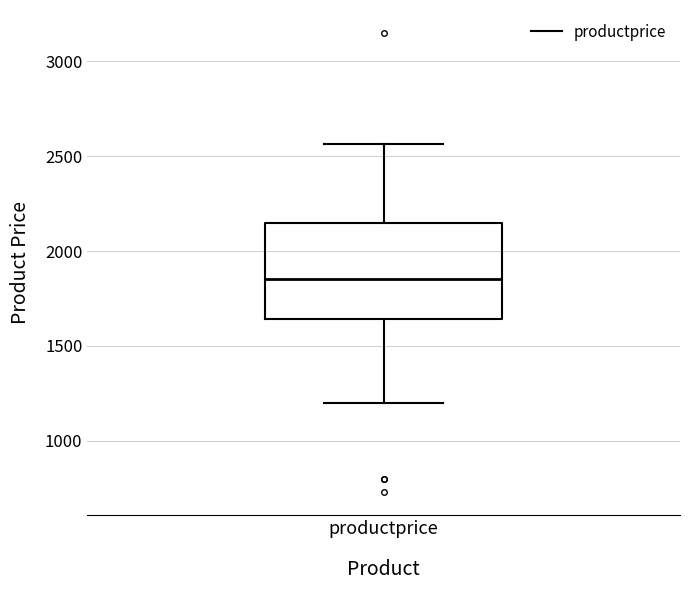

Transcribe this box plot: give where the median line is, the range the box spans, and where the two whiskers end, as read against the y-axis. The values are not printed on the chart, so give them approximately, as read against the axis.

median 1850, box 1650 to 2150, whiskers 1200 to 2550